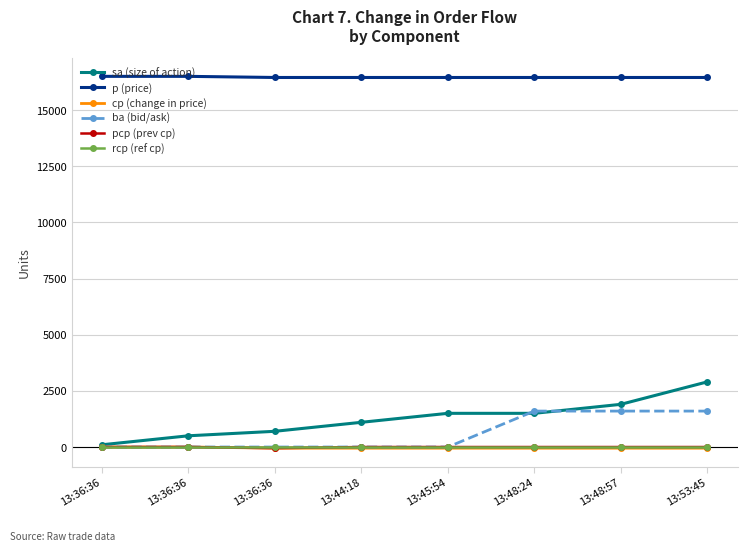

Count the number of data series in this chart.

6